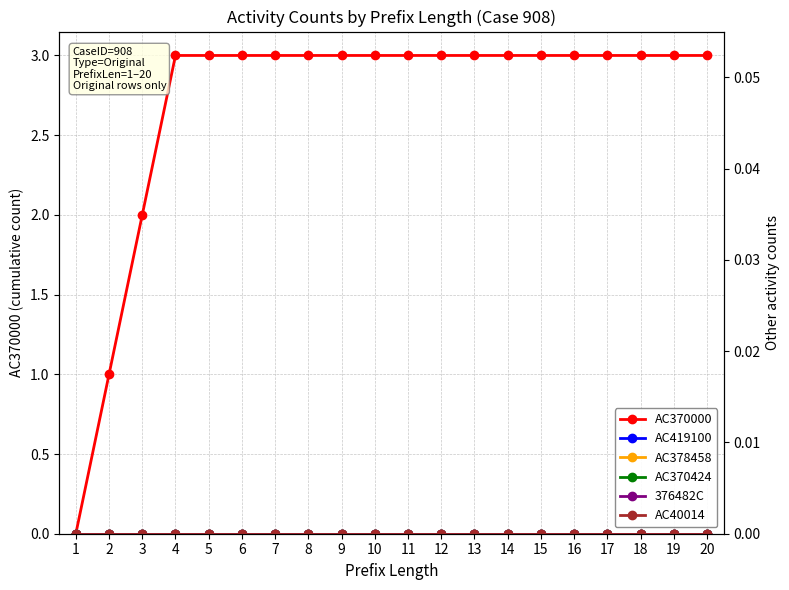

How many lines are shown in the chart?

6